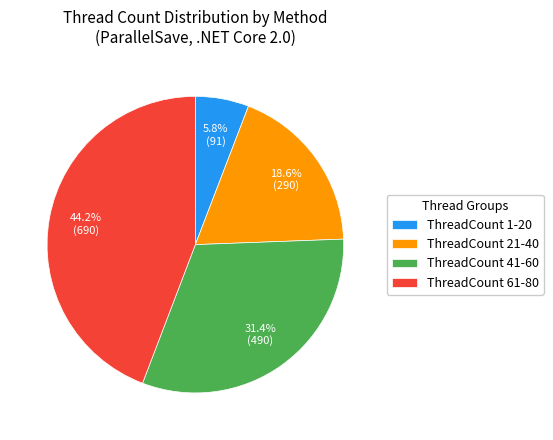

Is there any slice that represents more than half of the pie?

No